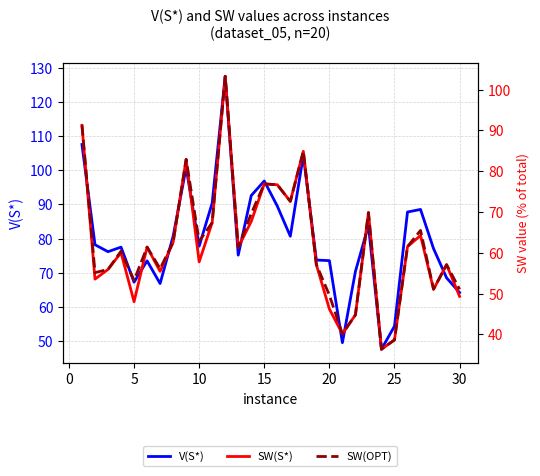

What is the highest value of the SW(OPT) series?

103.3